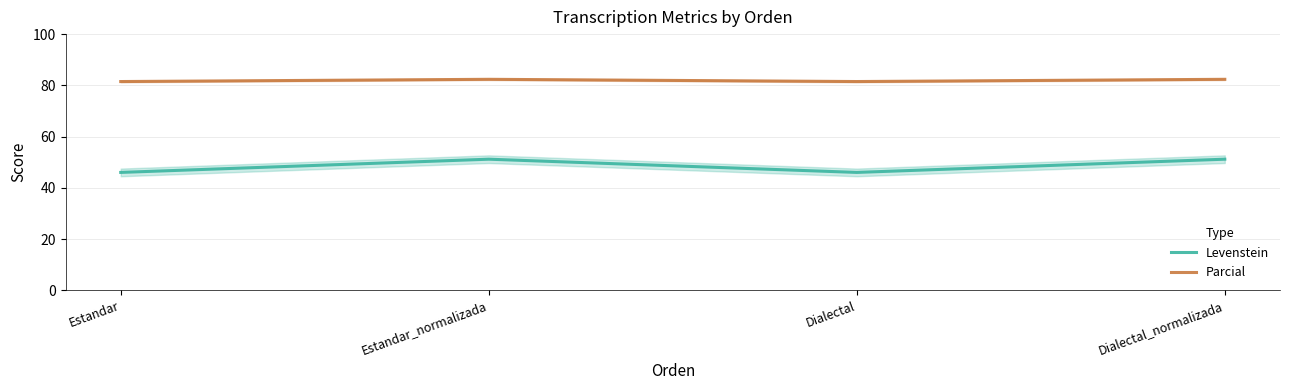

True or false: Parcial and Levenstein intersect in this chart.

False